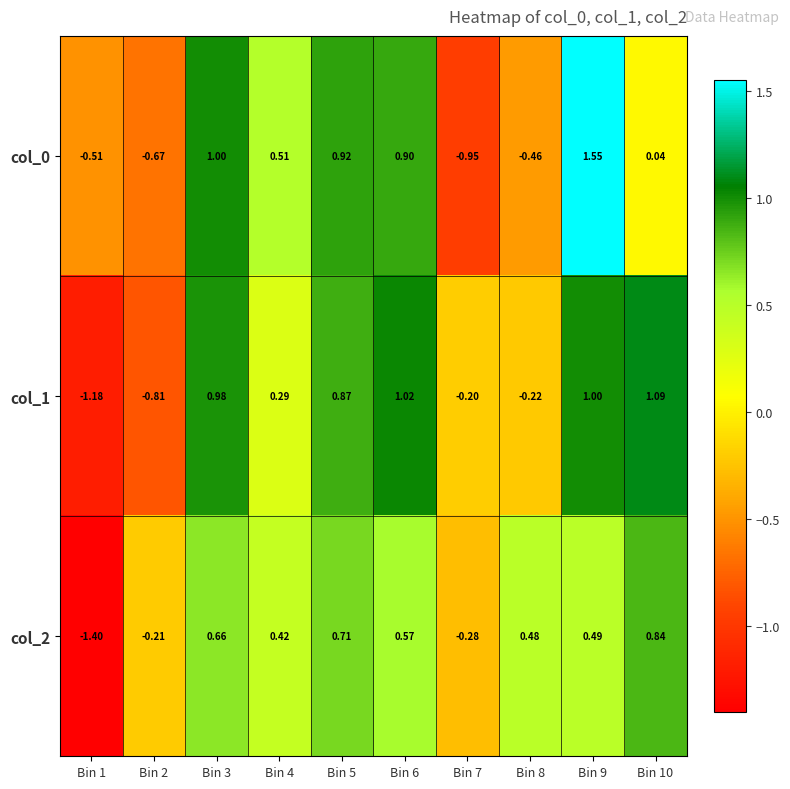

Is the value of col_0 at Bin 7 greater than the value of col_2 at Bin 2?

No